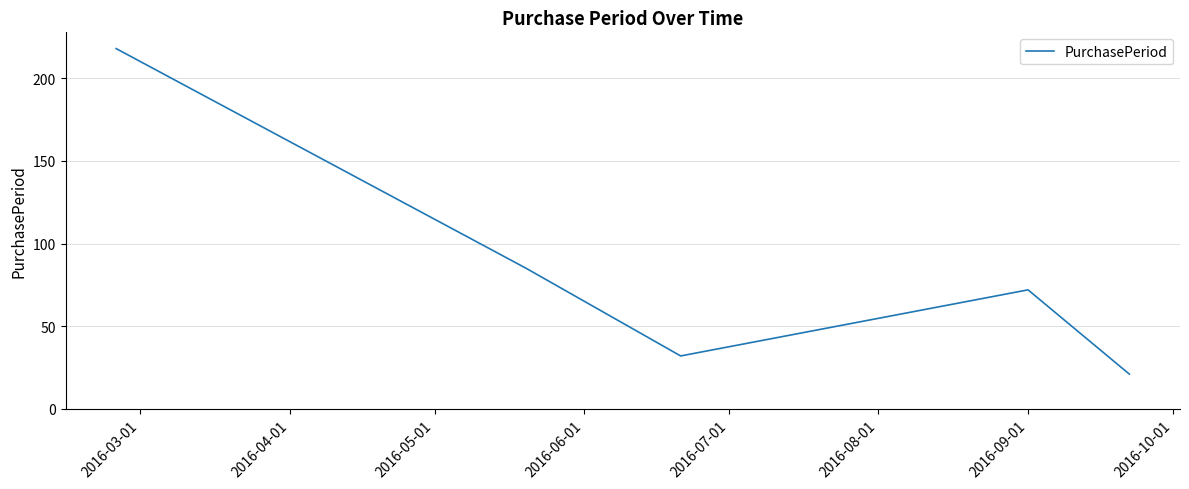

What is the greatest value displayed?

218